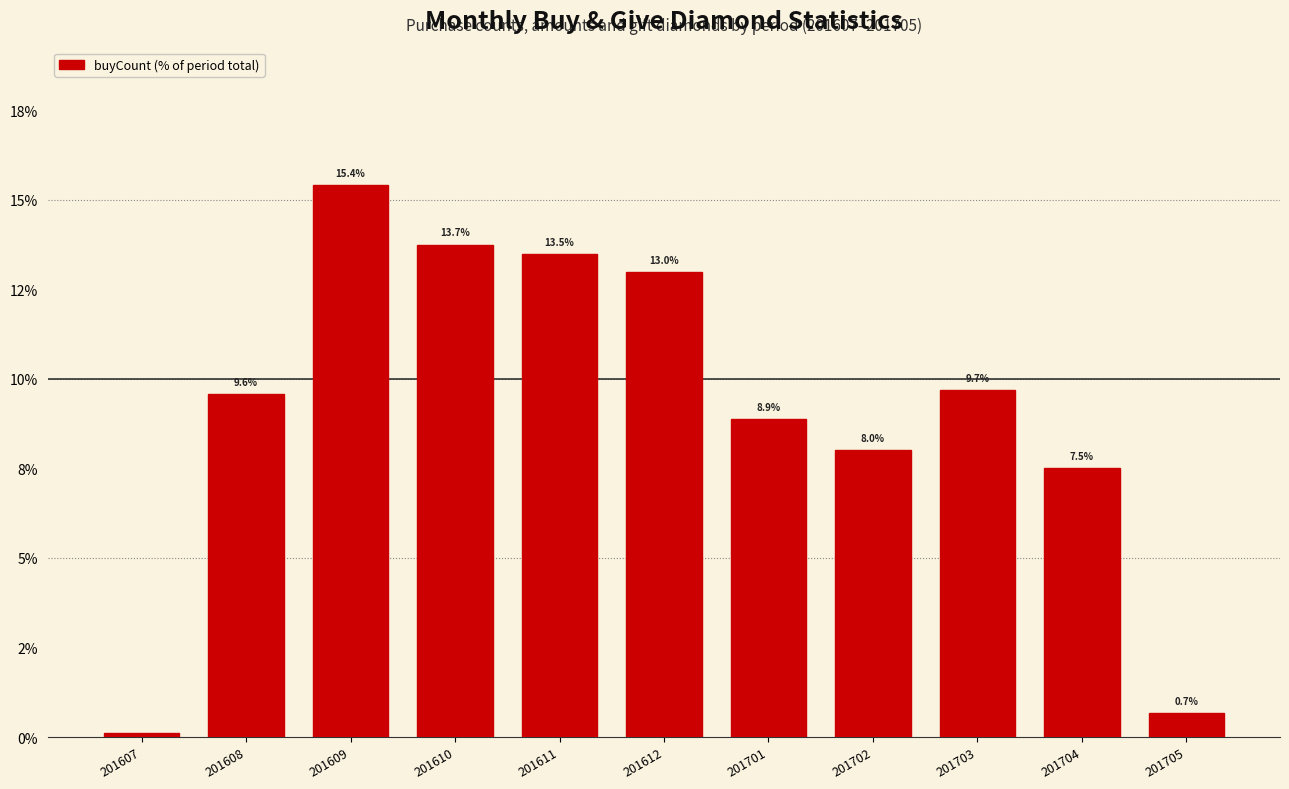

Rank the categories by value from lowest to highest.

201607, 201705, 201704, 201702, 201701, 201608, 201703, 201612, 201611, 201610, 201609